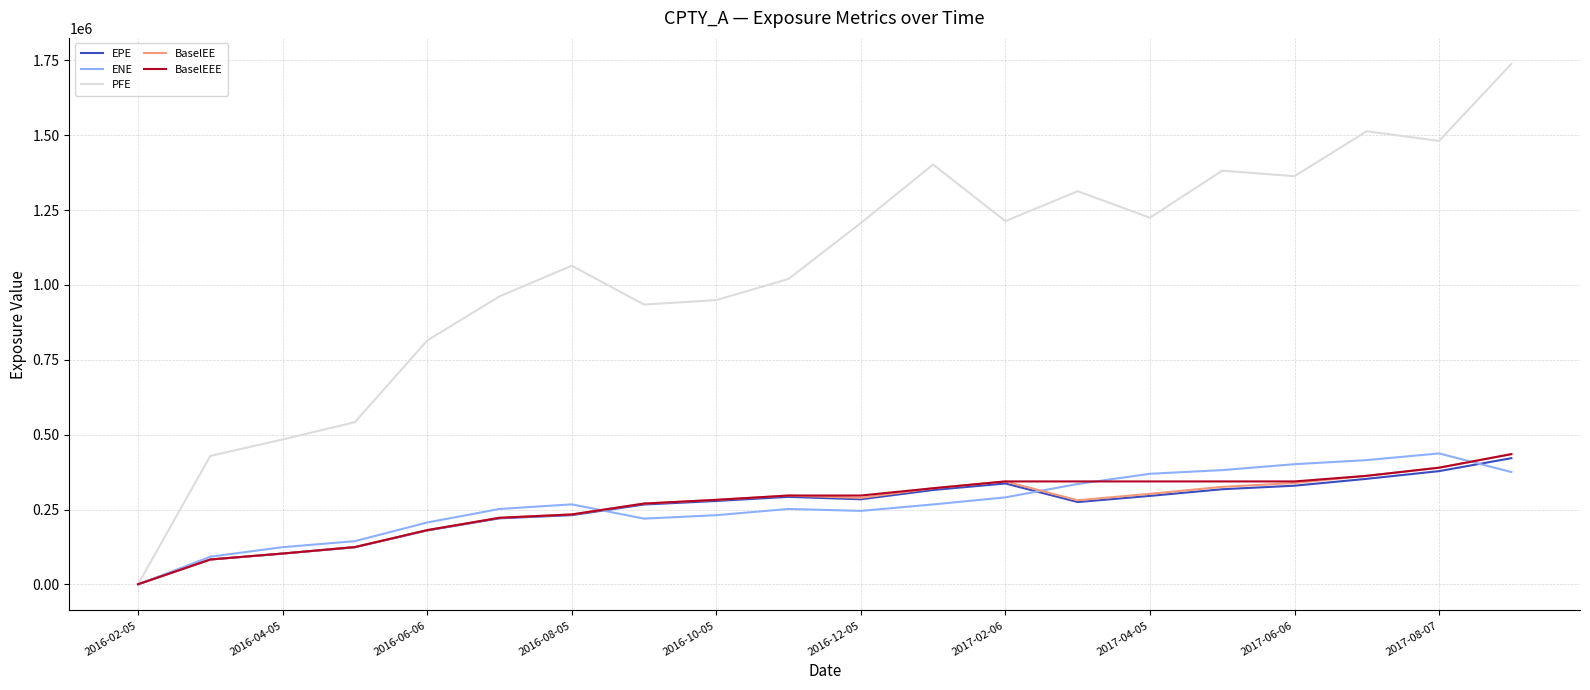

What is the greatest value displayed?

1738179.1